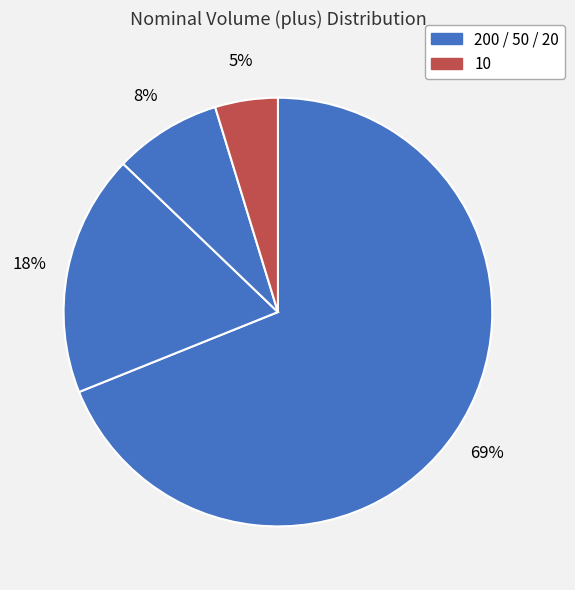

Count the number of slices in the pie.

4